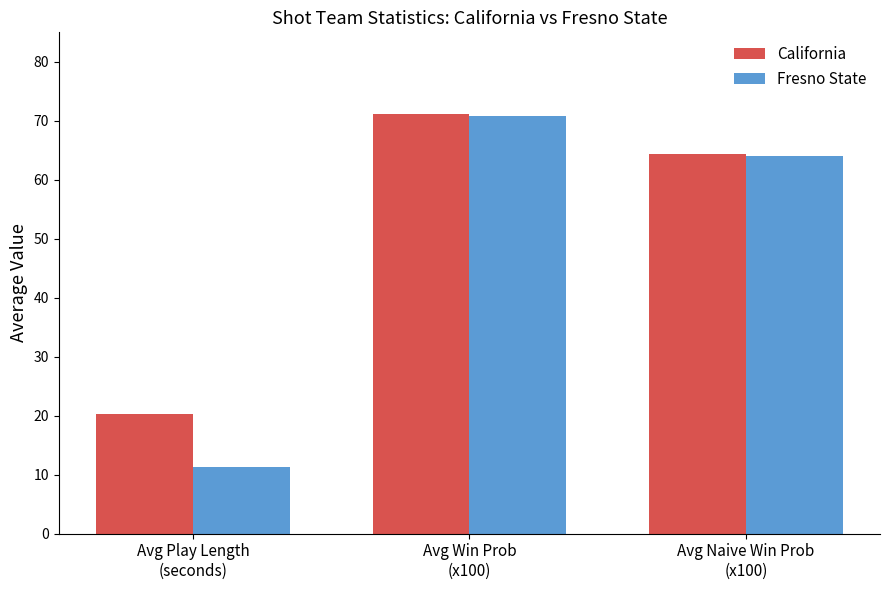

Which series changed the most between Avg Play Length
(seconds) and Avg Win Prob
(x100)?

Fresno State